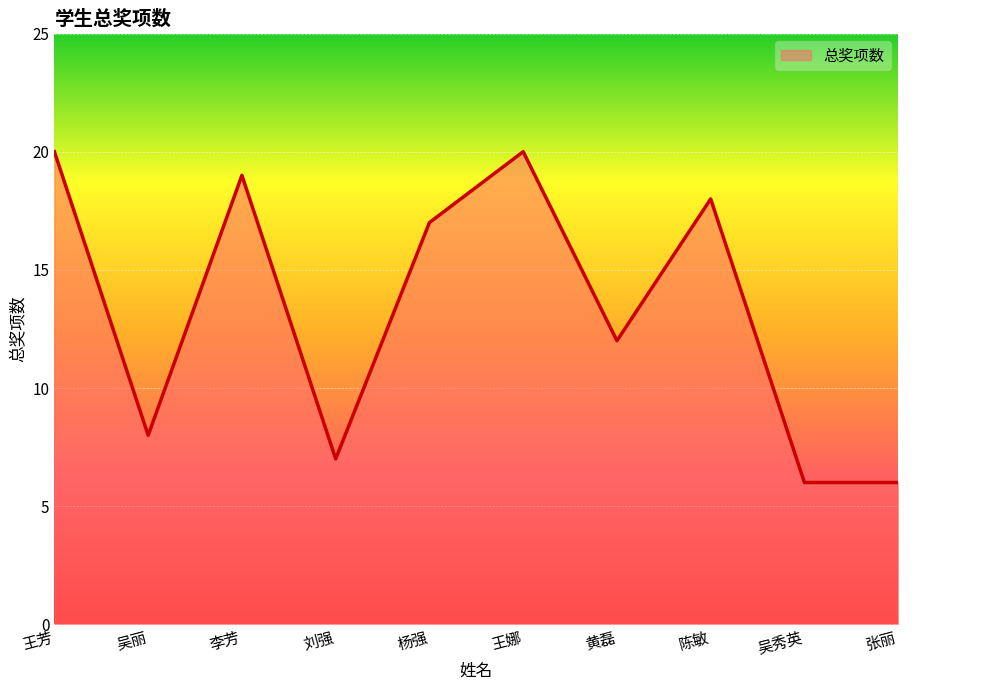

Which has a higher value, 张丽 or 王娜?

王娜